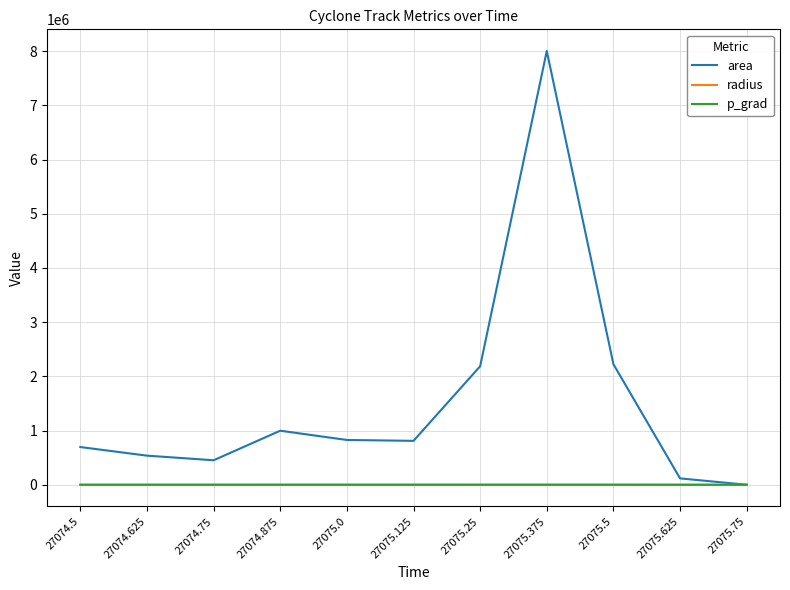

Which series has the largest range (max minus min)?

area